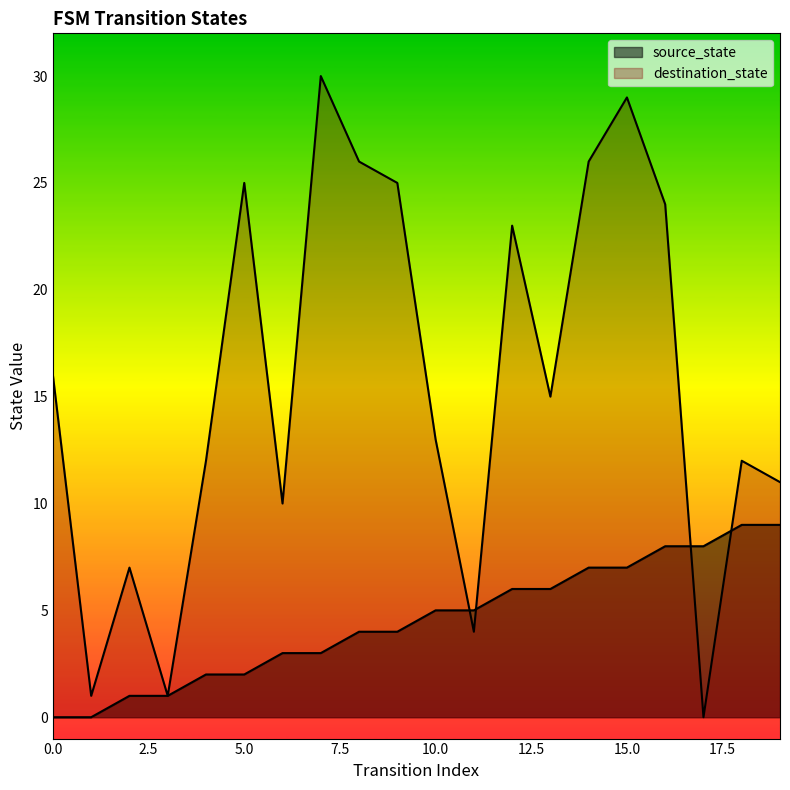

How many lines are shown in the chart?

2